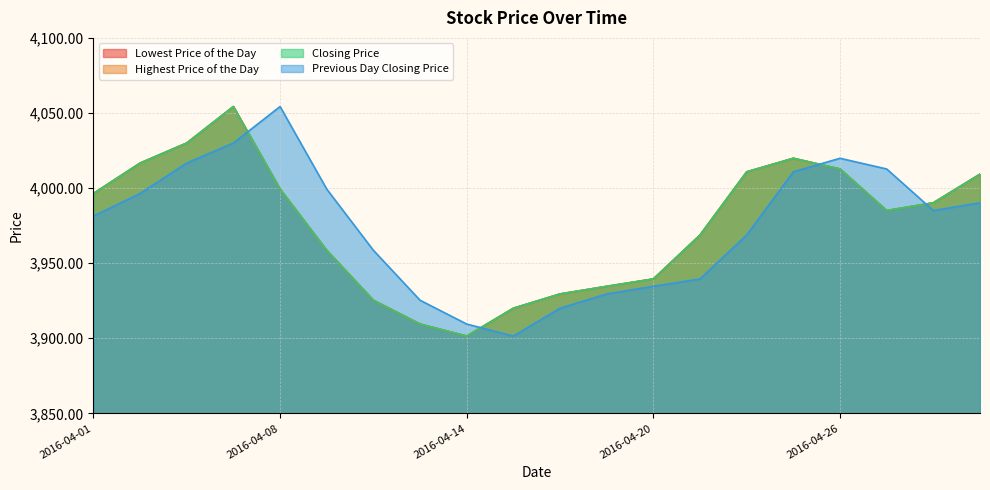

Count the number of categories in the chart.

20